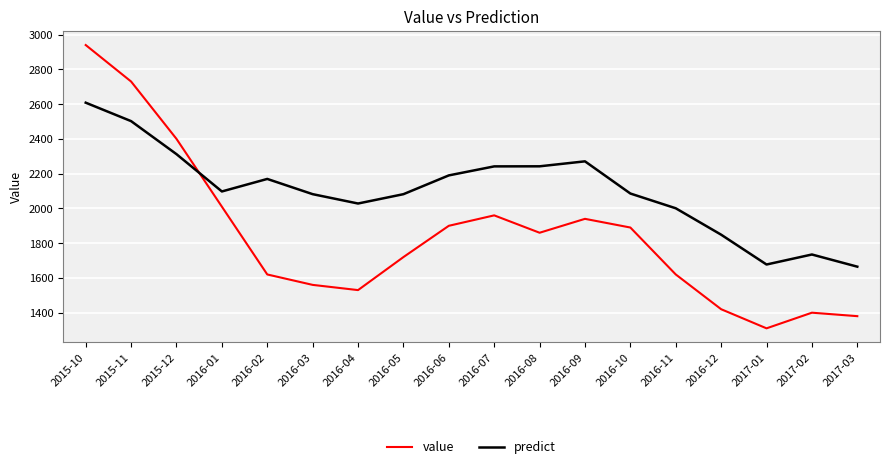

List the series in order of their peak value, lowest first.

predict, value